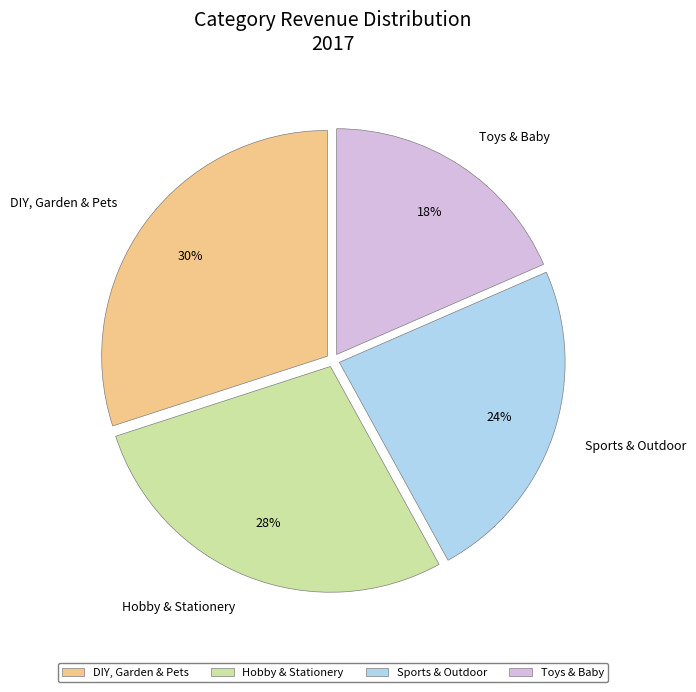

To the nearest percent, what percentage of the pie is Hobby & Stationery?

28%